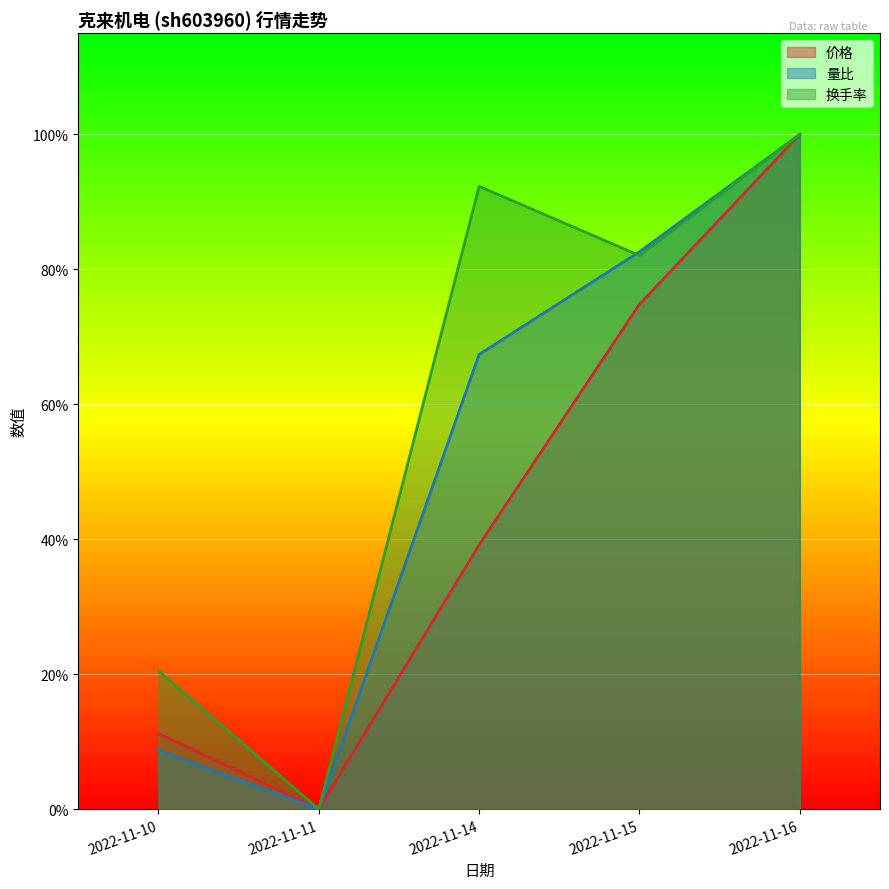

The 换手率 series shows 0.8 at 2022-11-15. True or false?

True